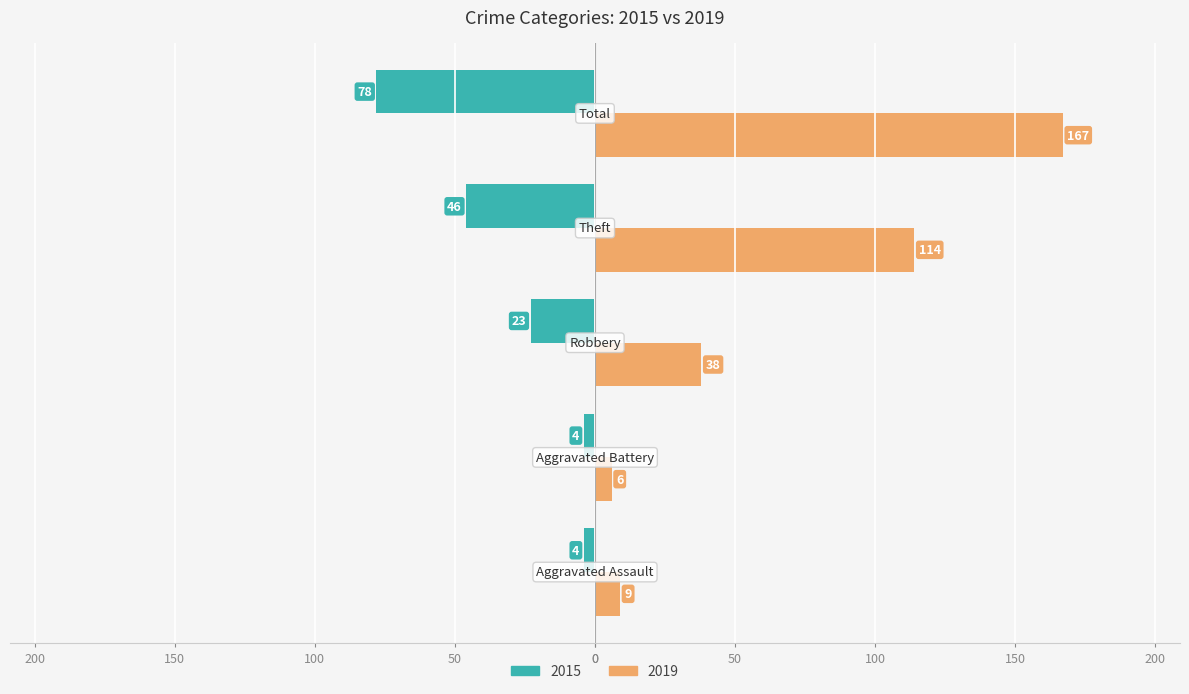

What are all the series names shown in the legend?

2015, 2019